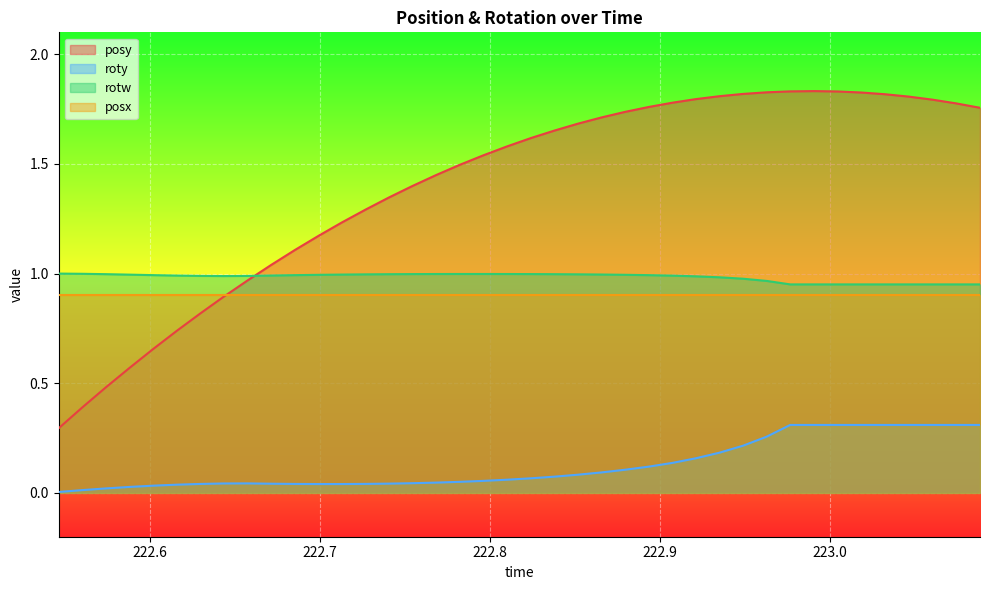

What is the highest value of the posx series?

0.9